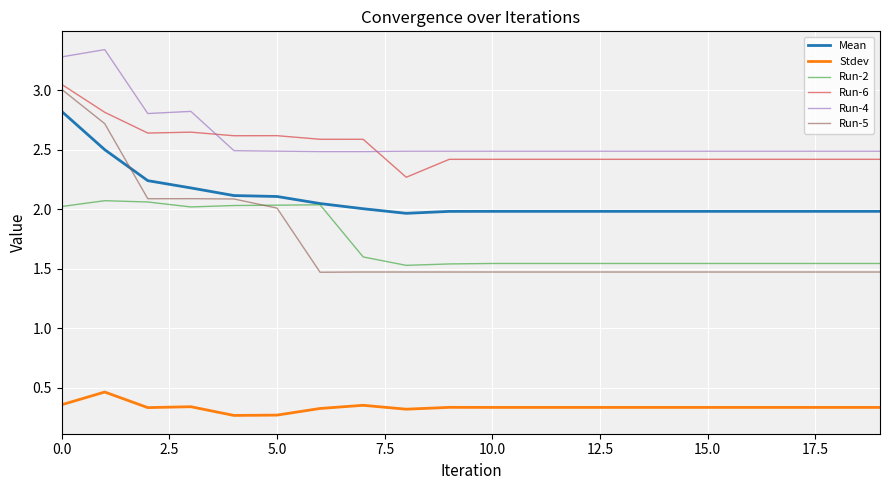

Which series has the widest spread of values?

Run-5